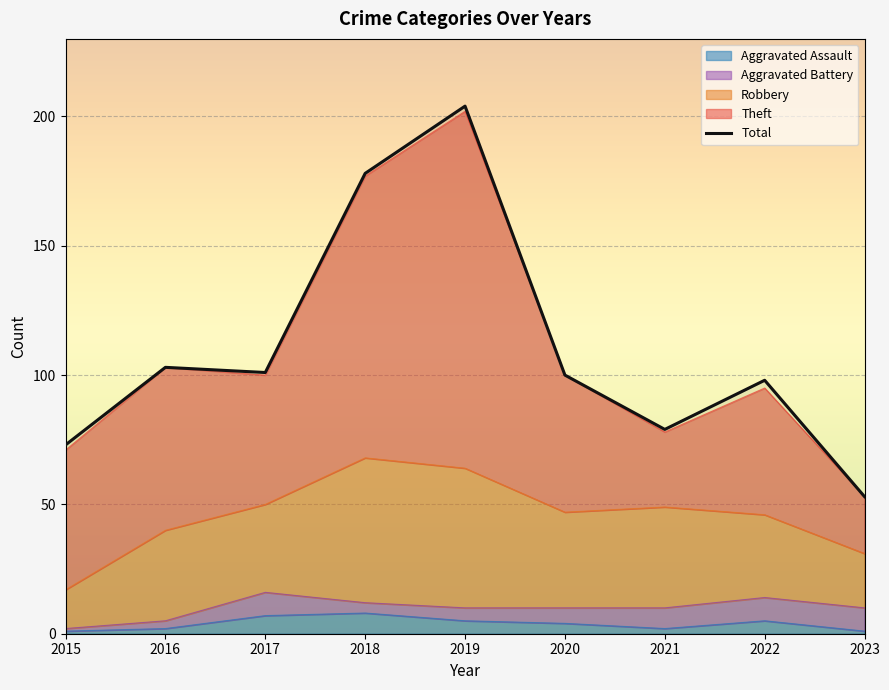

Which label corresponds to the largest value in the chart?

2019